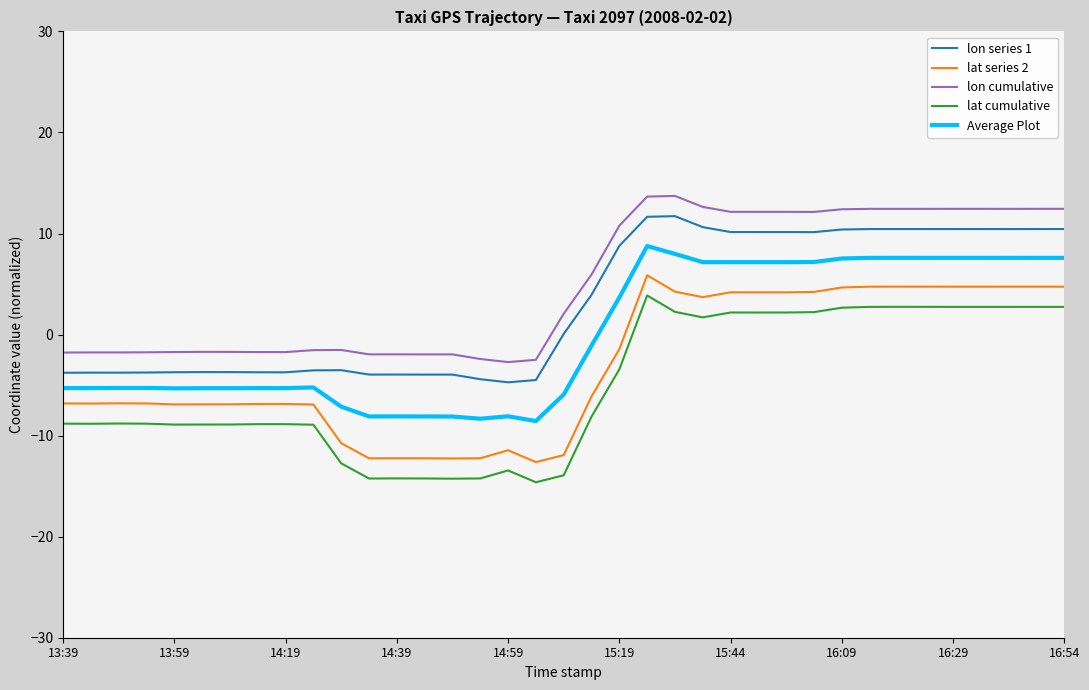

What is the minimum value shown in the chart?

-14.6